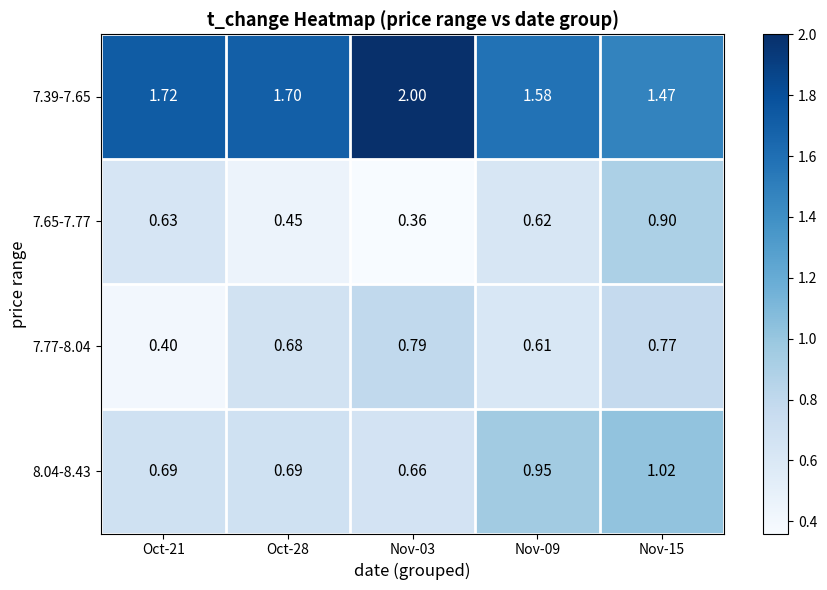

At which category is the sum across all series the highest?

Nov-15